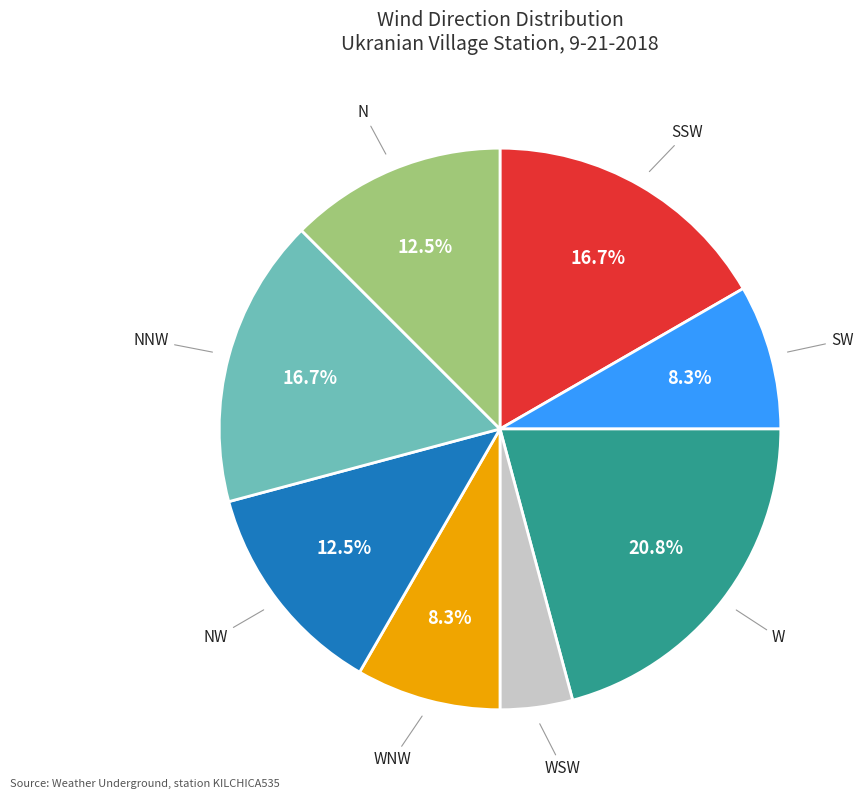

How many slices are in this pie chart?

8